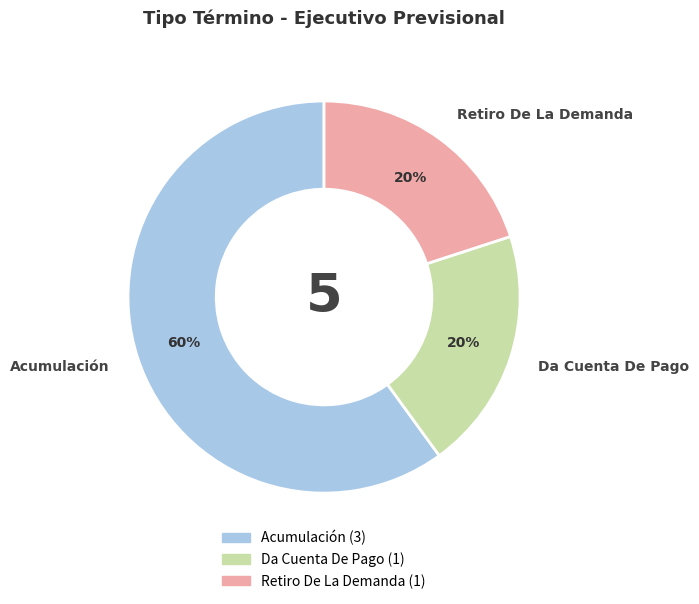

Is it true that Retiro De La Demanda is 20% of the pie?

True